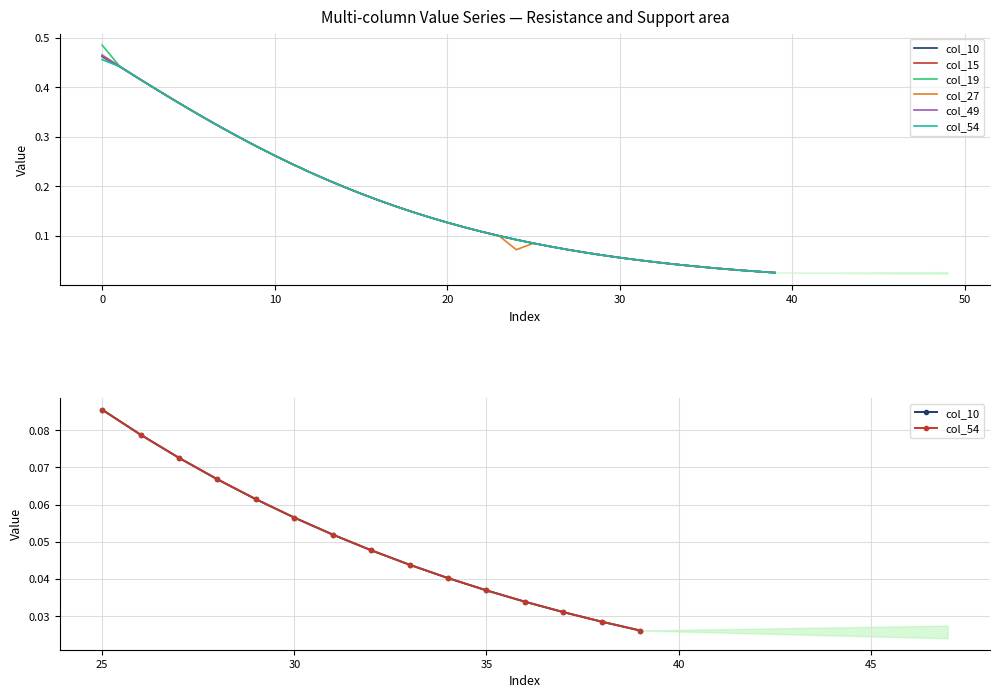

True or false: col_15 has more than 2 points higher than both neighbors.

False